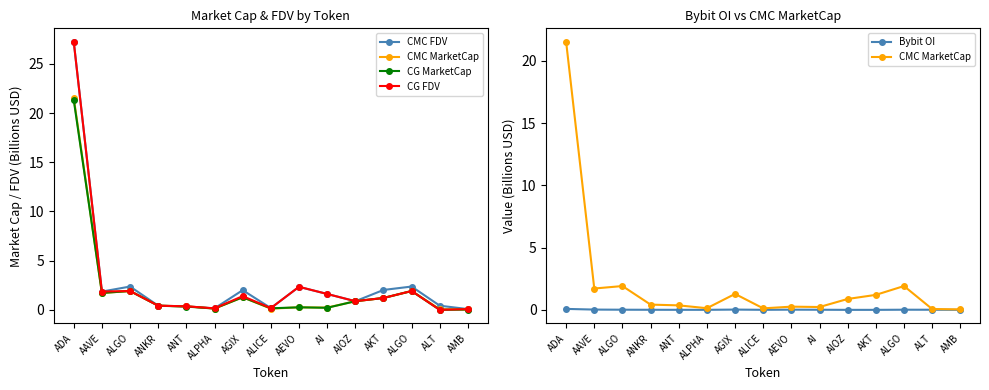

At which category does CG FDV reach its first local valley?

AAVE